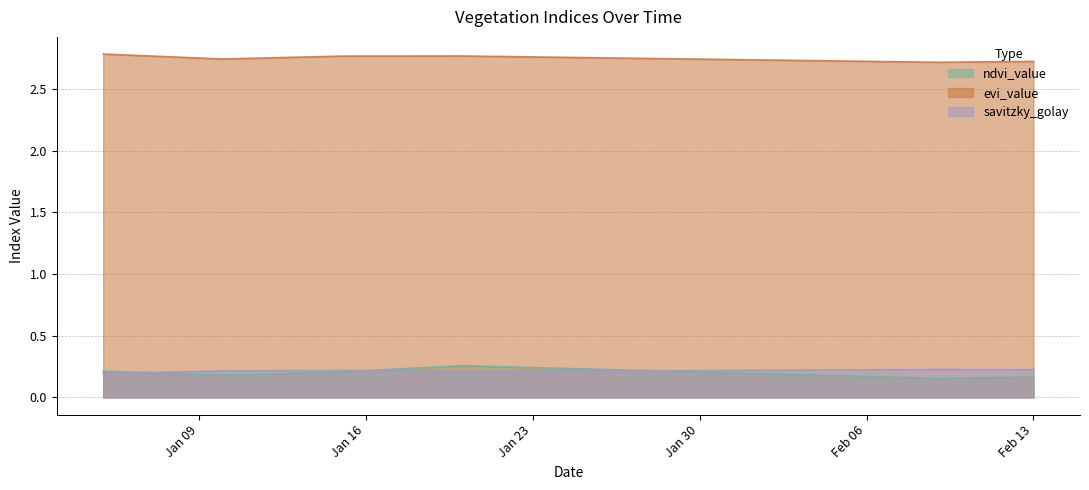

Is it true that evi_value equals 1.2 at Feb 06?

False